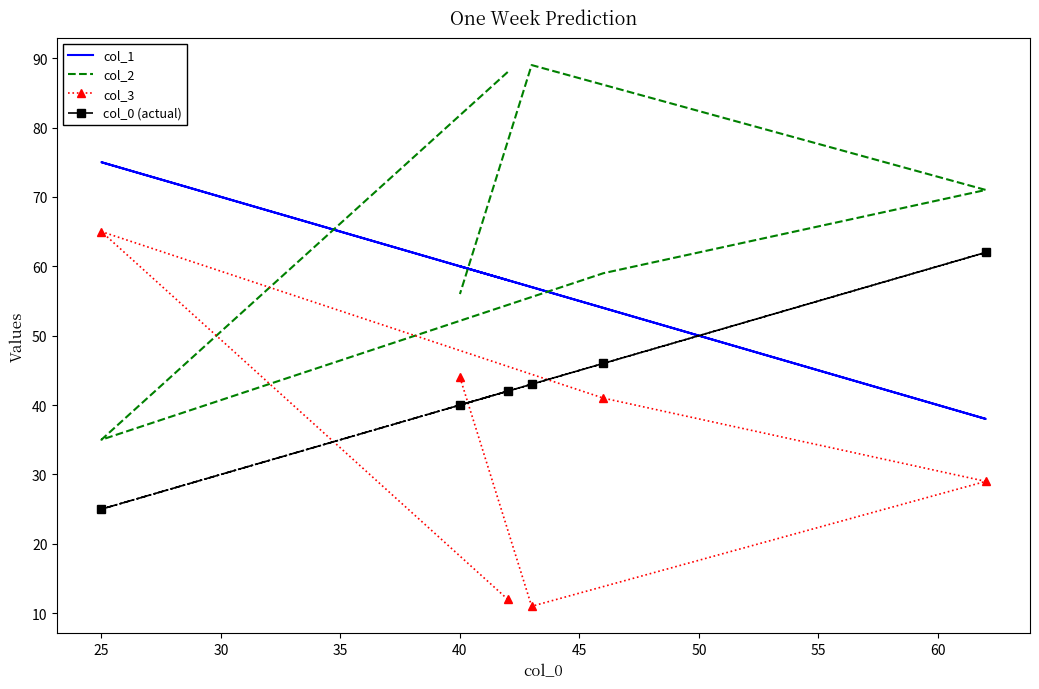

What is the minimum value for col_0 (actual)?

25